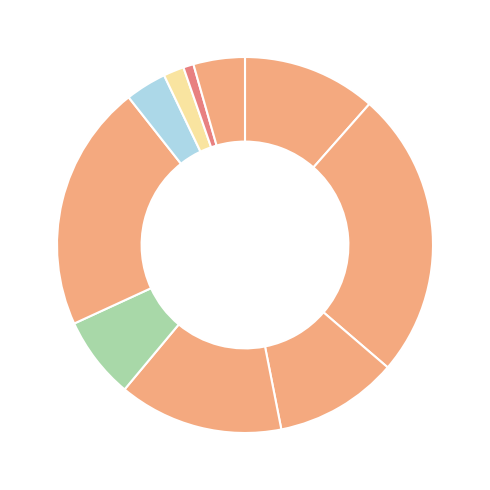

Which category has the smallest portion of the pie?

NIBM